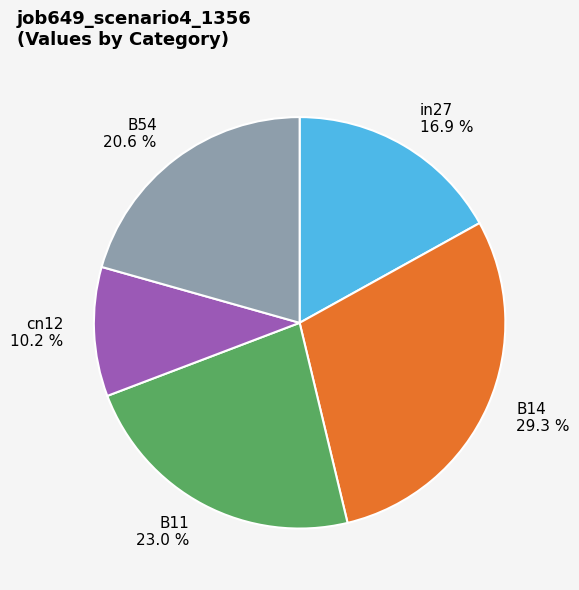

Which category has the biggest portion of the pie?

B14